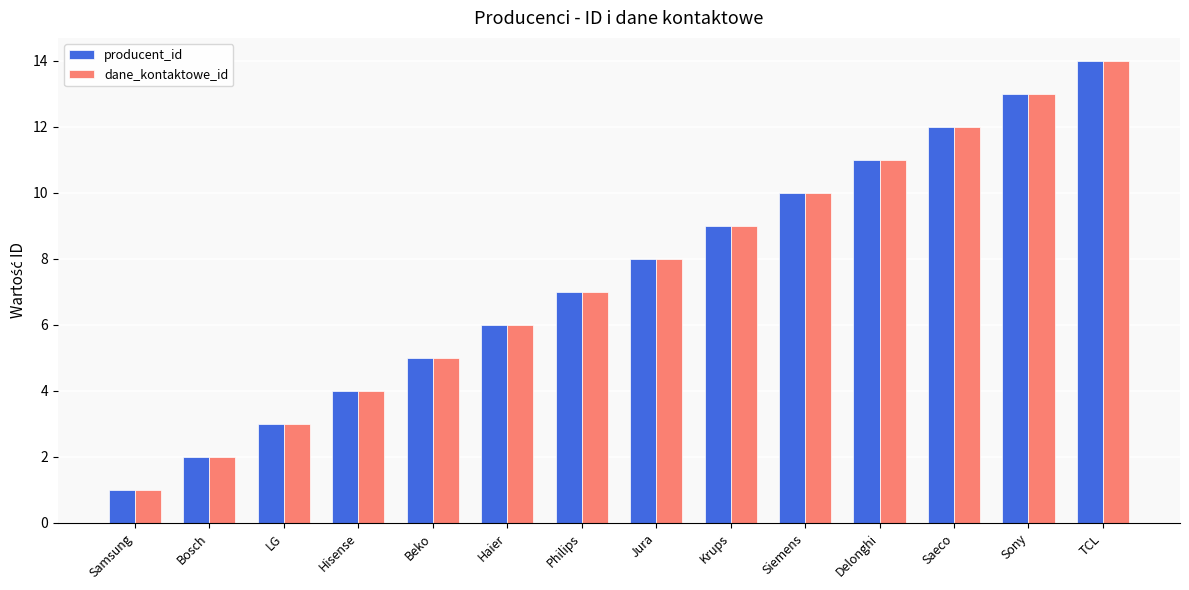

Is it true that dane_kontaktowe_id equals 6 at Hisense?

False